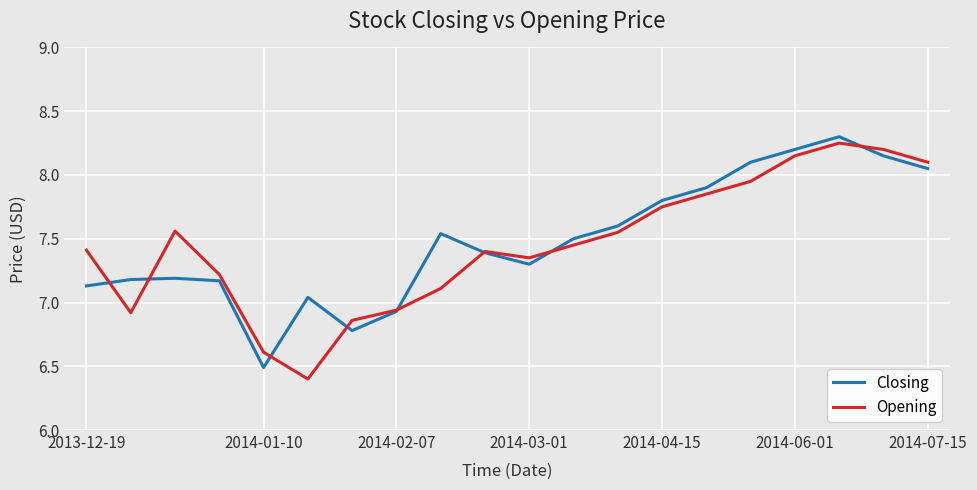

What is the minimum value for Opening?

6.4